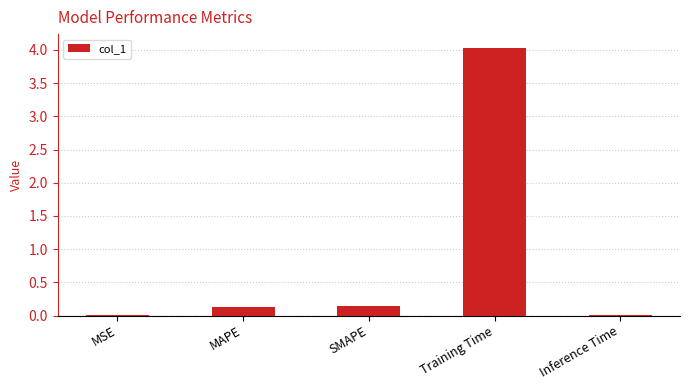

The chart shows a value of 0.1 at MAPE. True or false?

True